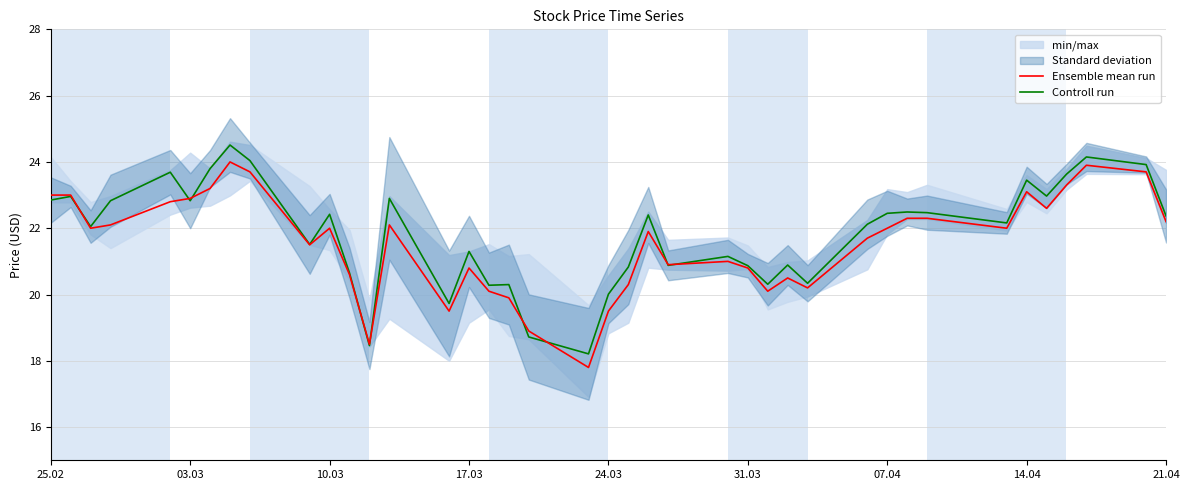

What is the maximum value for Controll run?

24.5